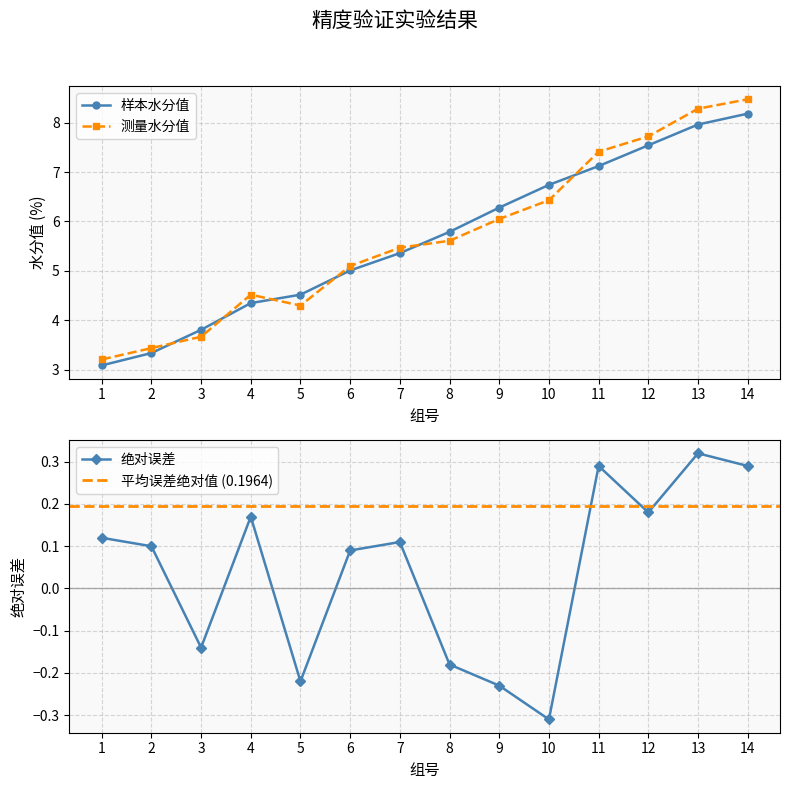

Between 1 and 13, which is larger?

13